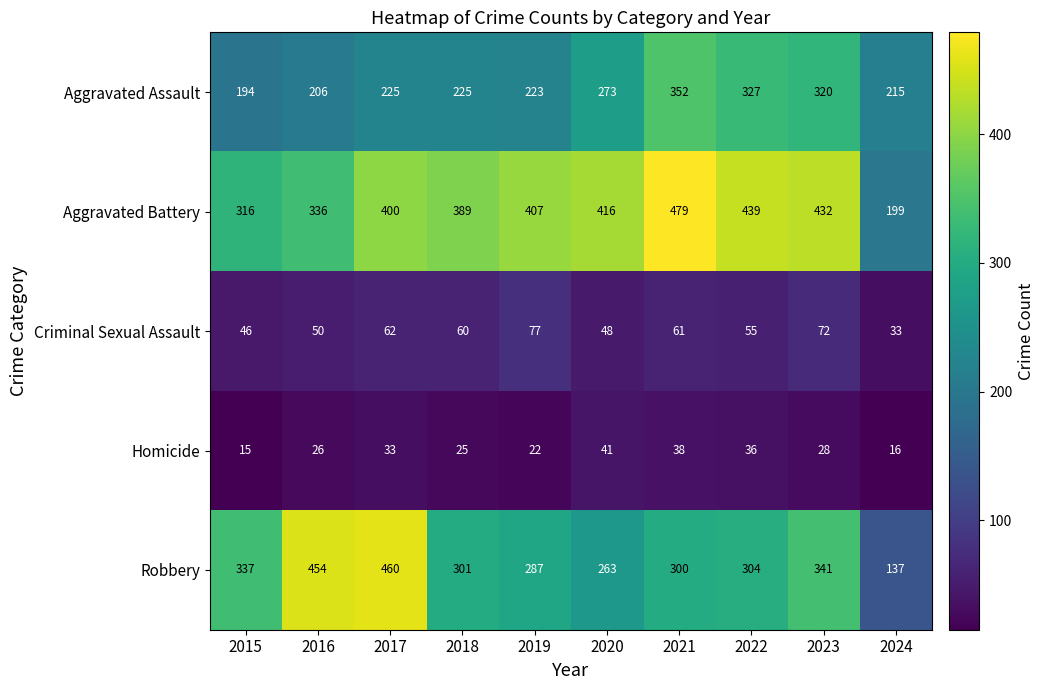

At how many categories does at least one series exceed 145?

10